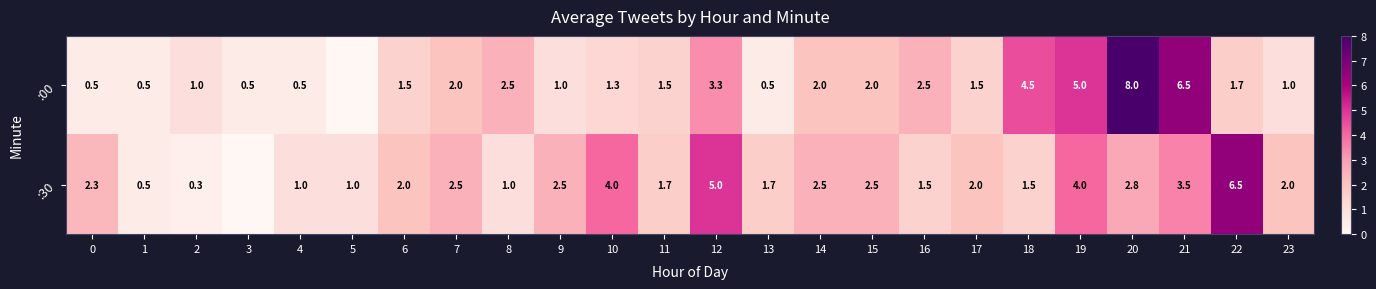

What is the difference between the highest and lowest values at 7?

0.5